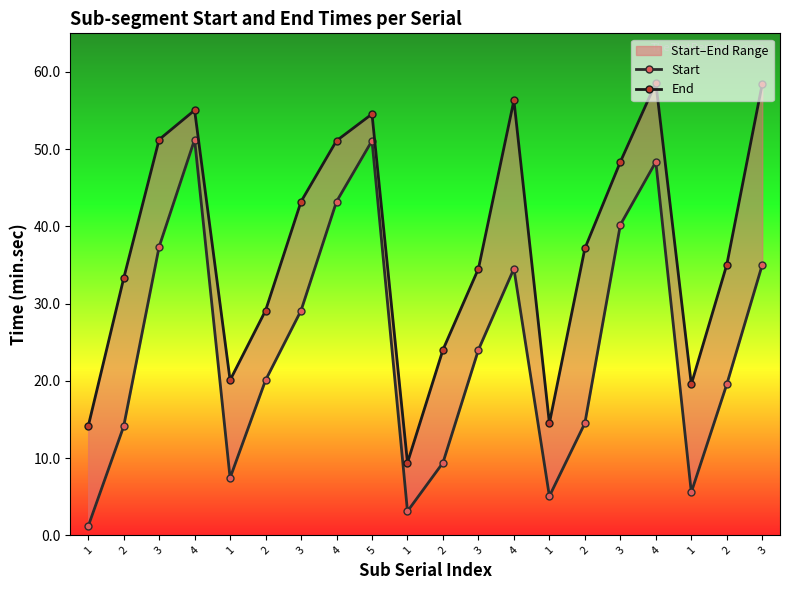

Where does the Start series first go above 24?

3